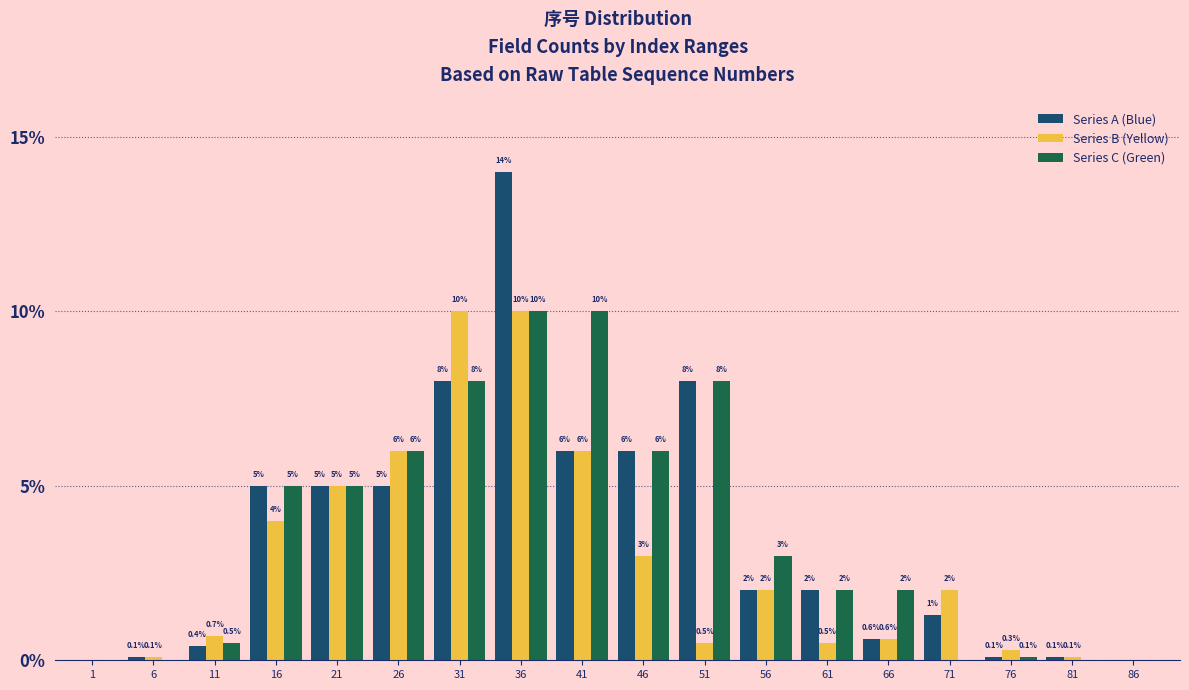

Reading left to right, what are all the values shown in this chart?

Series A (Blue): 1=0.0	6=0.1	11=0.4	16=5.0	21=5.0	26=5.0	31=8.0	36=14.0	41=6.0	46=6.0	51=8.0	56=2.0	61=2.0	66=0.6	71=1.3	76=0.1	81=0.1	86=0.0
Series B (Yellow): 1=0.0	6=0.1	11=0.7	16=4.0	21=5.0	26=6.0	31=10.0	36=10.0	41=6.0	46=3.0	51=0.5	56=2.0	61=0.5	66=0.6	71=2.0	76=0.3	81=0.1	86=0.0
Series C (Green): 1=0.0	6=0.0	11=0.5	16=5.0	21=5.0	26=6.0	31=8.0	36=10.0	41=10.0	46=6.0	51=8.0	56=3.0	61=2.0	66=2.0	71=0.0	76=0.1	81=0.0	86=0.0